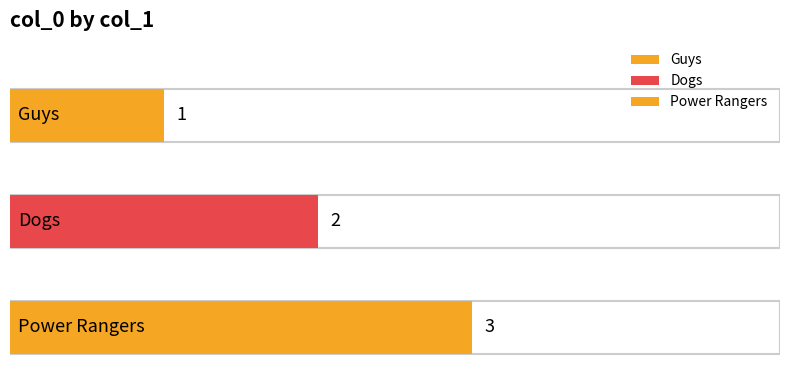

Is it true that the value at Guys is 1?

True